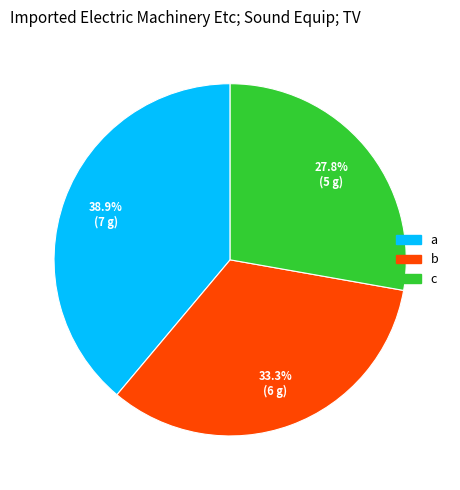

To the nearest percent, what is the average slice percentage?

33%